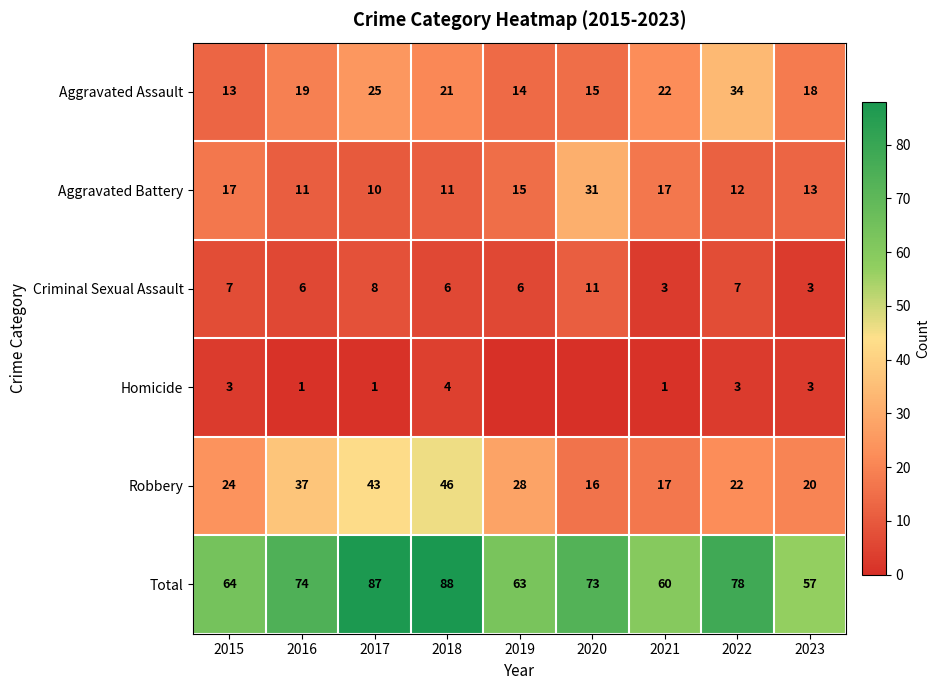

What is the difference between the maximum and minimum values in the Total series?

31